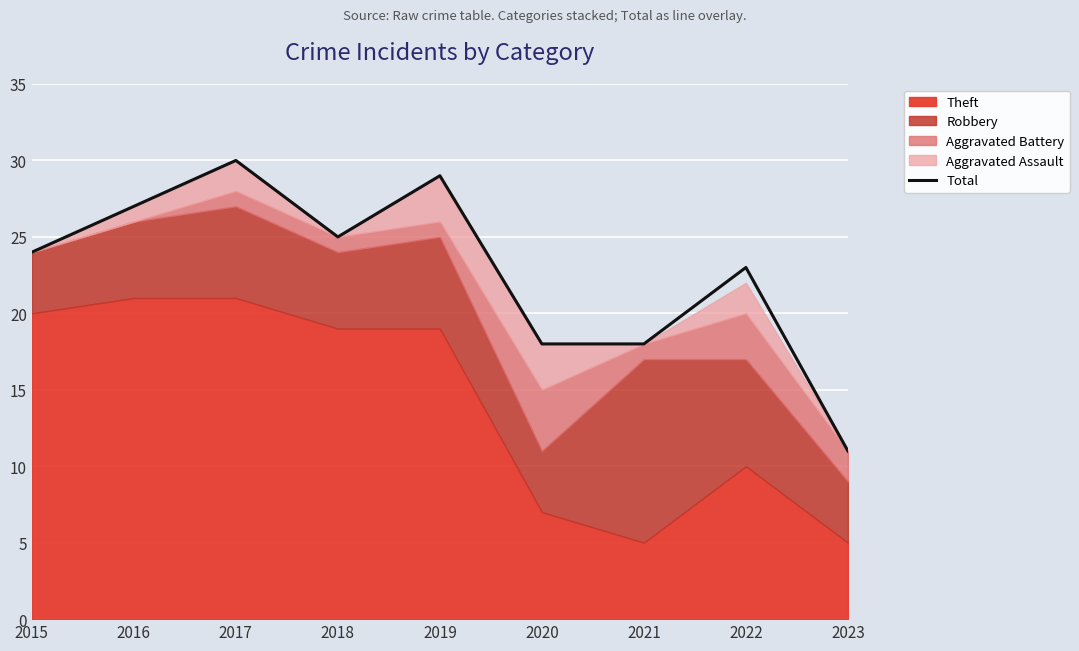

What is the difference between the maximum and minimum values?

19